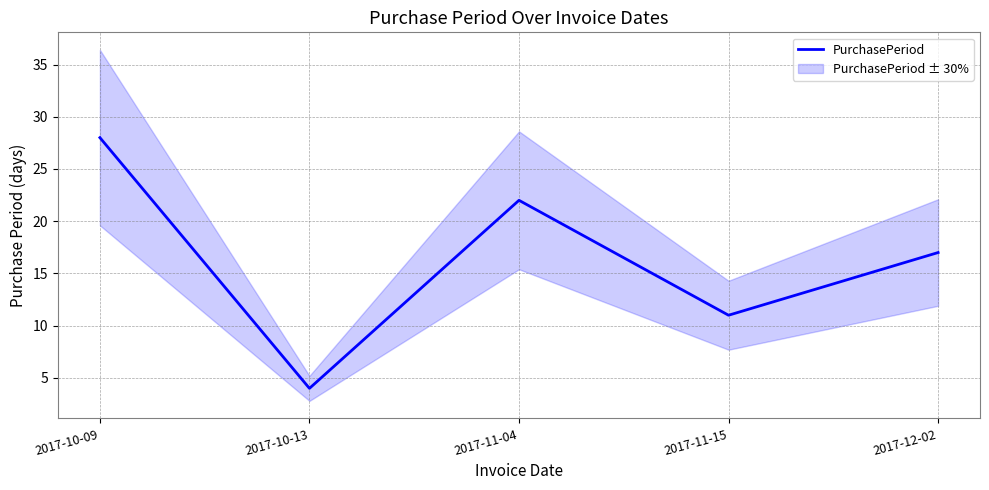

List the labels in order of value, largest first.

2017-10-09, 2017-11-04, 2017-12-02, 2017-11-15, 2017-10-13